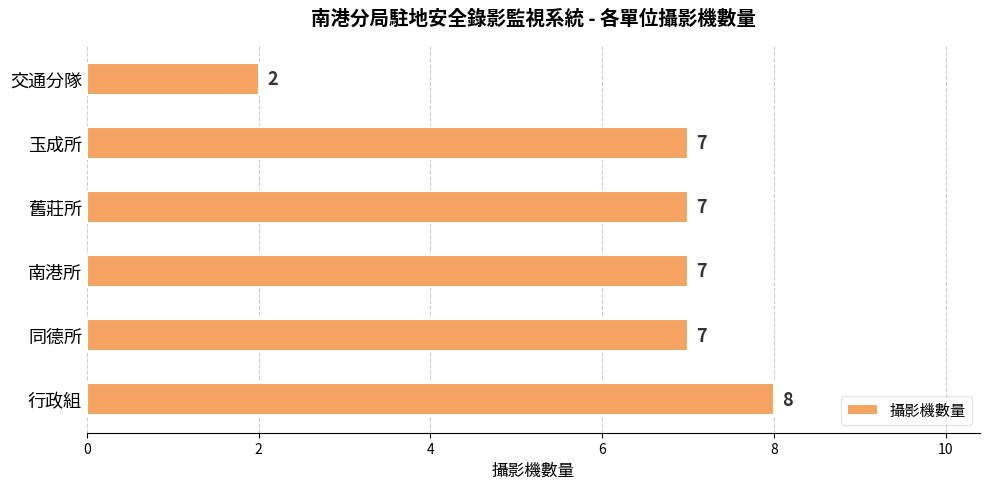

What is the difference between the maximum and second lowest values?

1